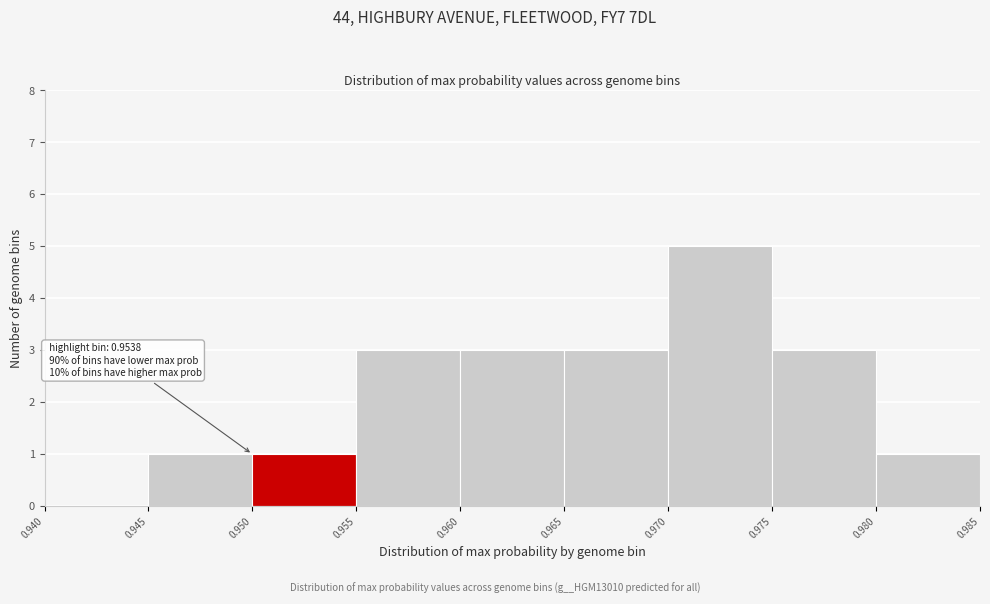

Over which range of the x-axis is the bar tallest?

0.970 to 0.975